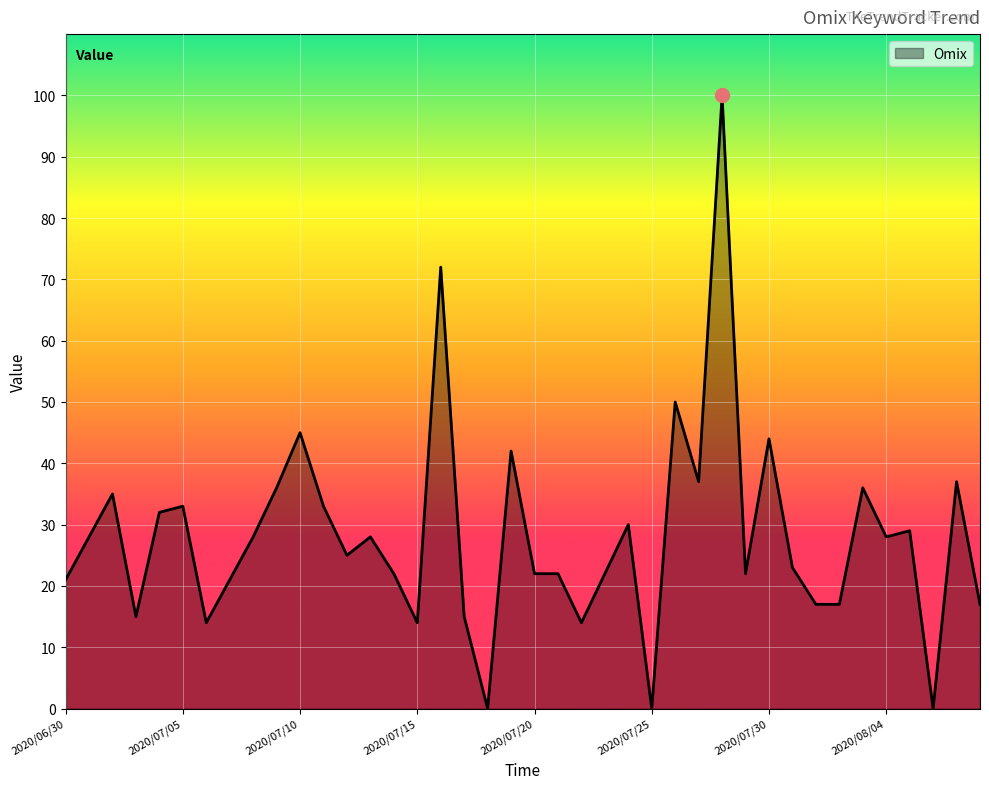

What is the difference between the maximum and minimum values?

100